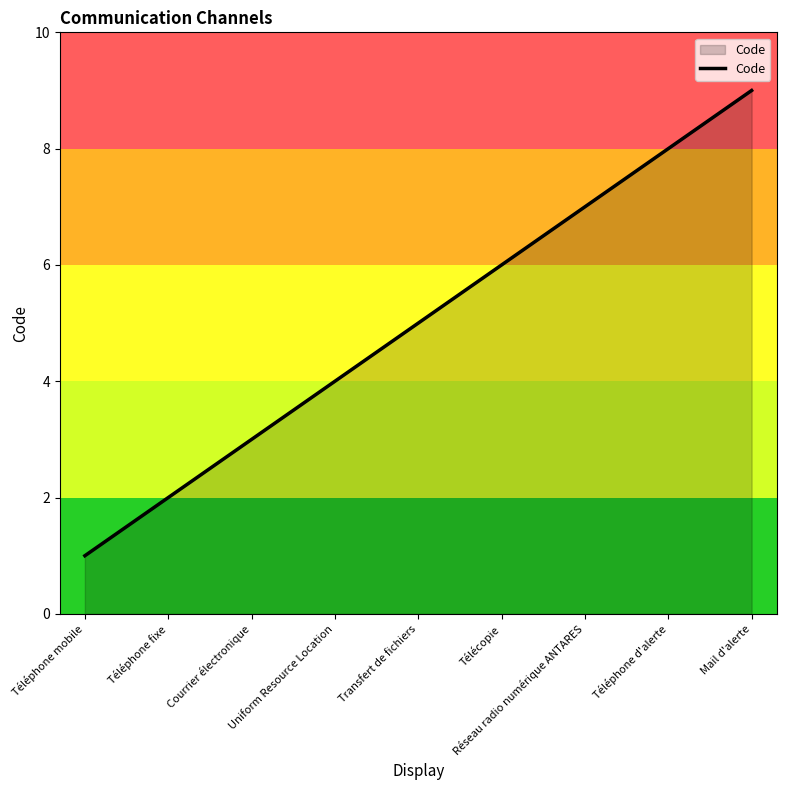

What is the minimum value shown in the chart?

1